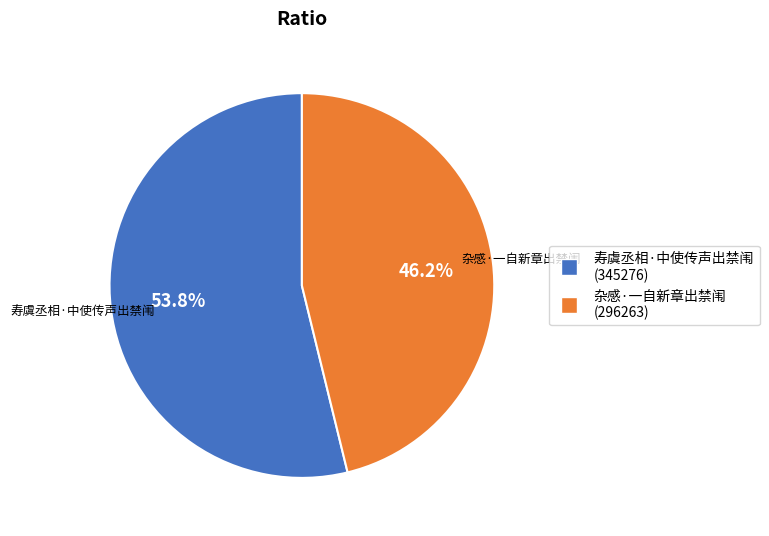

Does any single category account for the majority?

Yes